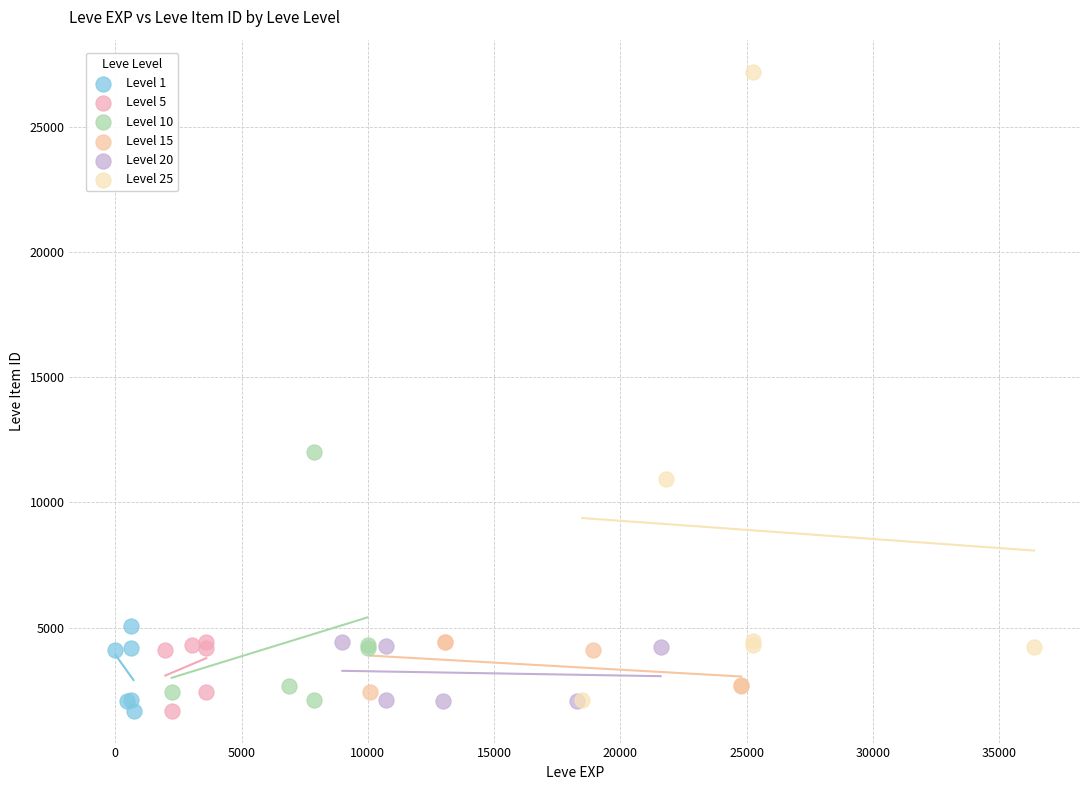

What are all the series names shown in the legend?

Level 1, Level 5, Level 10, Level 15, Level 20, Level 25